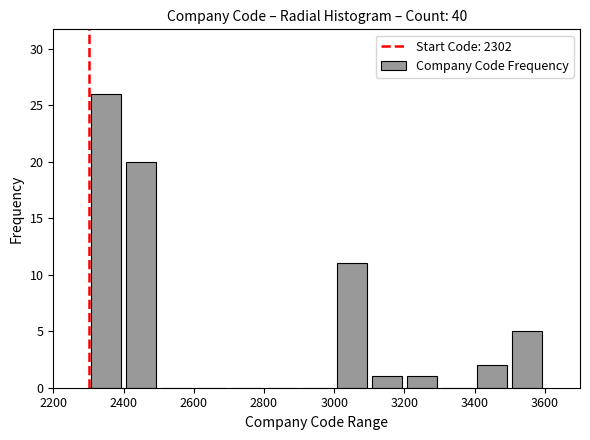

Reading left to right, list every bar in this chart as the range it spans on the x-axis followed by its height. The values are not printed on the chart, so give them approximately, as read against the axis.

2300 to 2400: 26
2400 to 2500: 20
2500 to 2600: 0
2600 to 2700: 0
2700 to 2800: 0
2800 to 2900: 0
2900 to 3000: 0
3000 to 3100: 11
3100 to 3200: 1
3200 to 3300: 1
3300 to 3400: 0
3400 to 3500: 2
3500 to 3600: 5